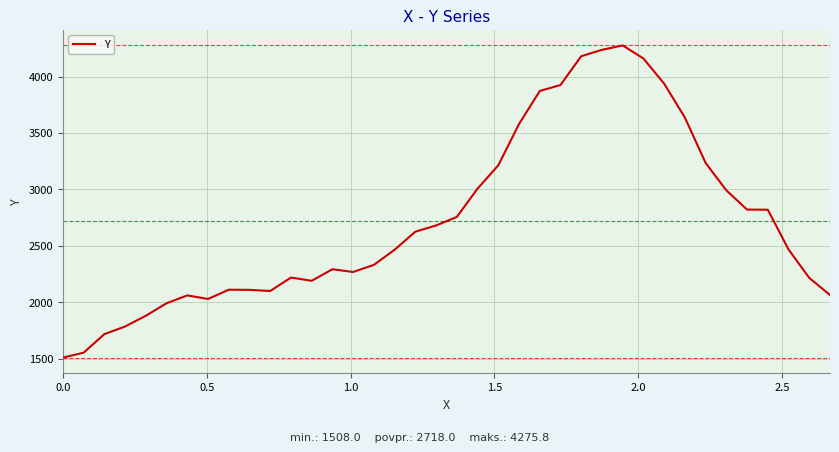

What is the minimum value shown in the chart?

1508.0